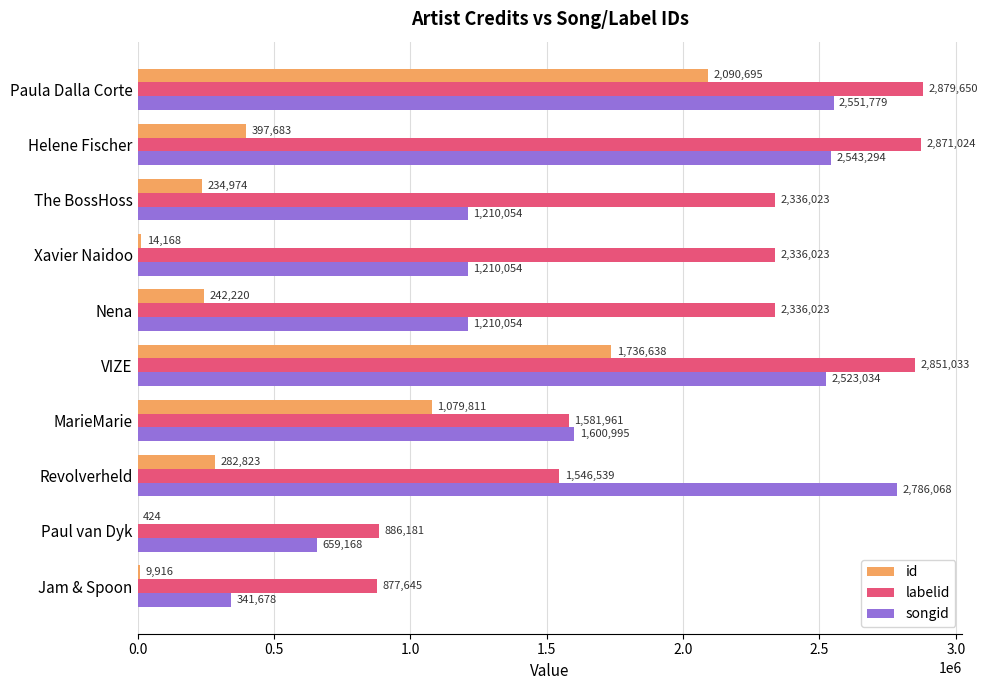

At which category is the sum across all series the highest?

Paula Dalla Corte